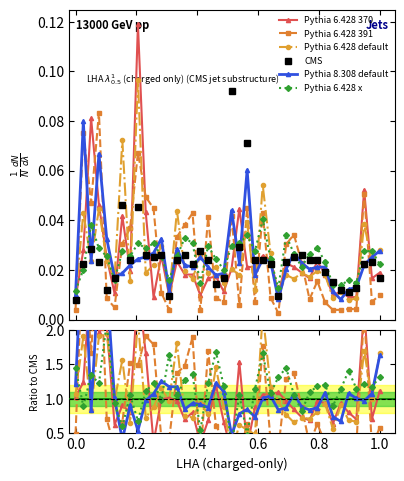

Is the value of Pythia 6.428 default at 33 greater than the value of Pythia 6.428 x at 0.8?

No